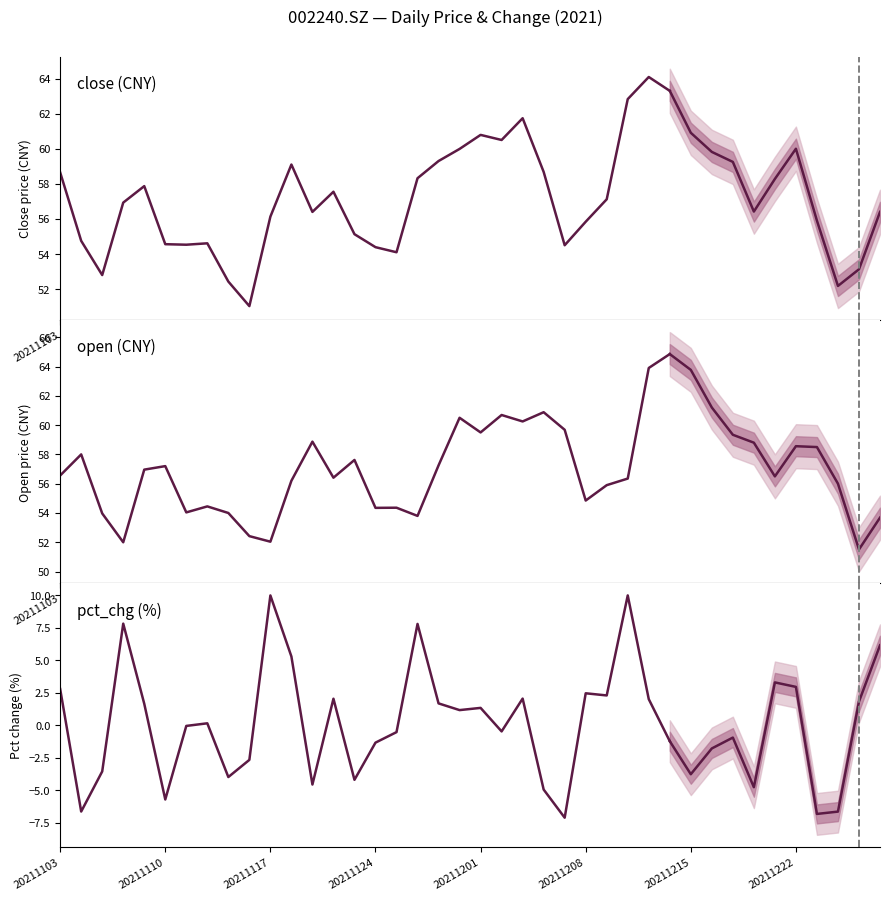

What is the value of the pct_chg point at the 3rd from the left?

-3.6